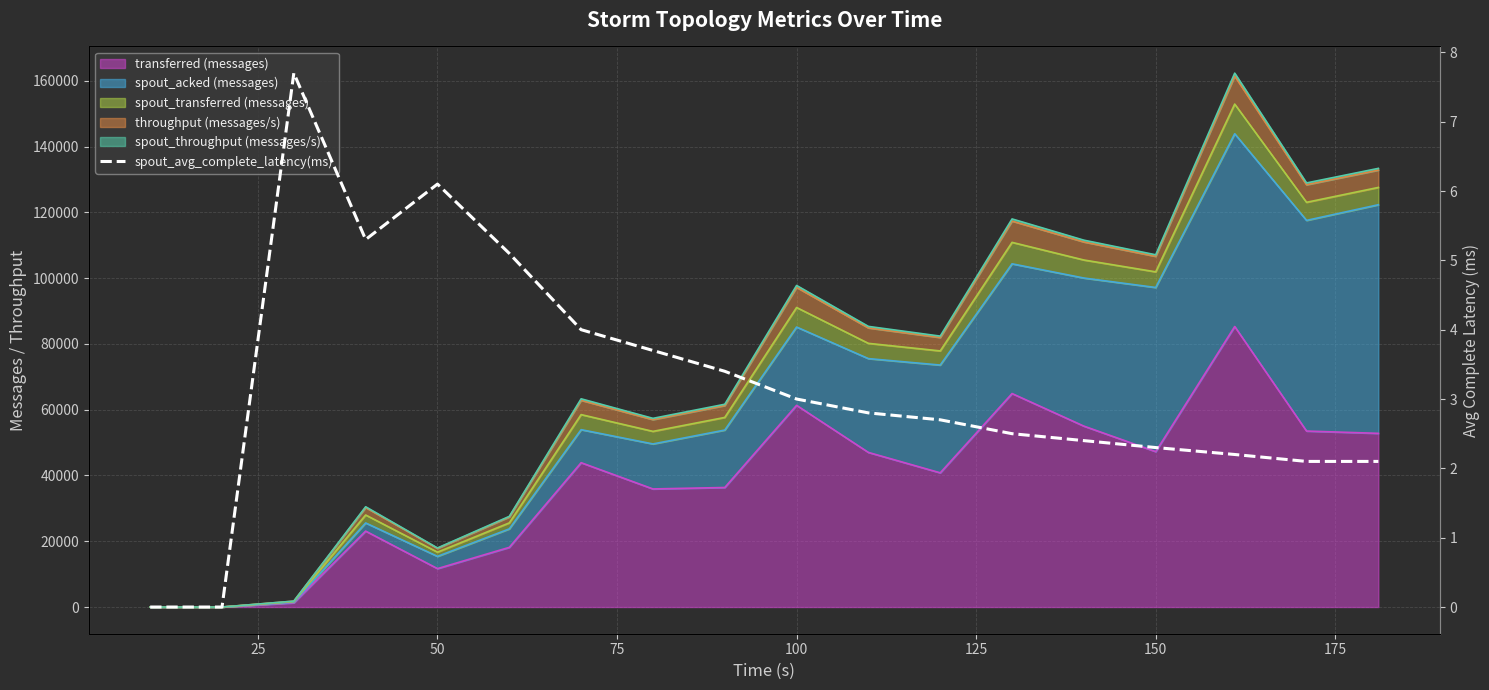

The chart shows a value of 0.0 at 25. True or false?

True